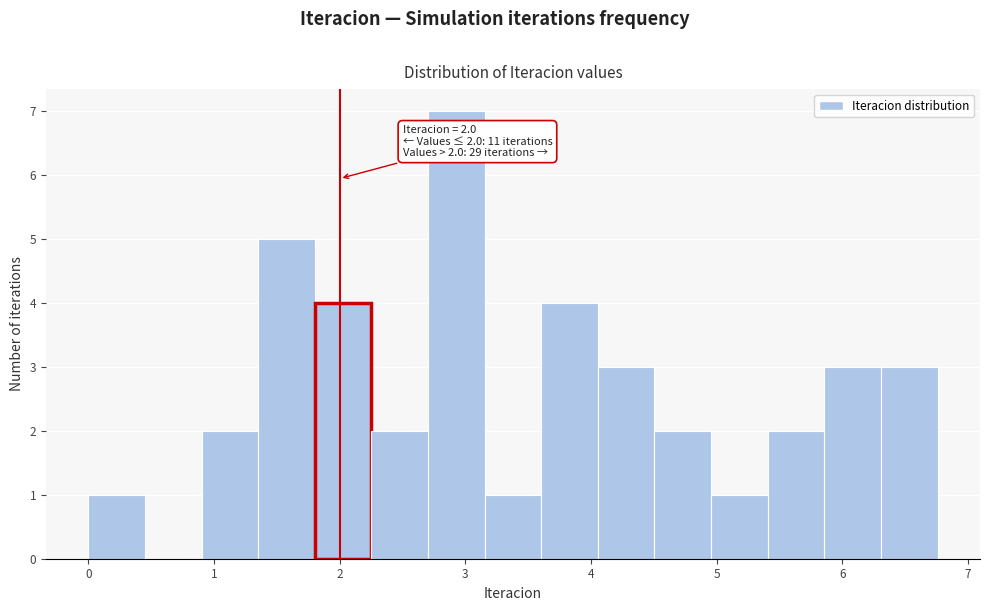

Over which range of the x-axis is the bar tallest?

2.7 to 3.2